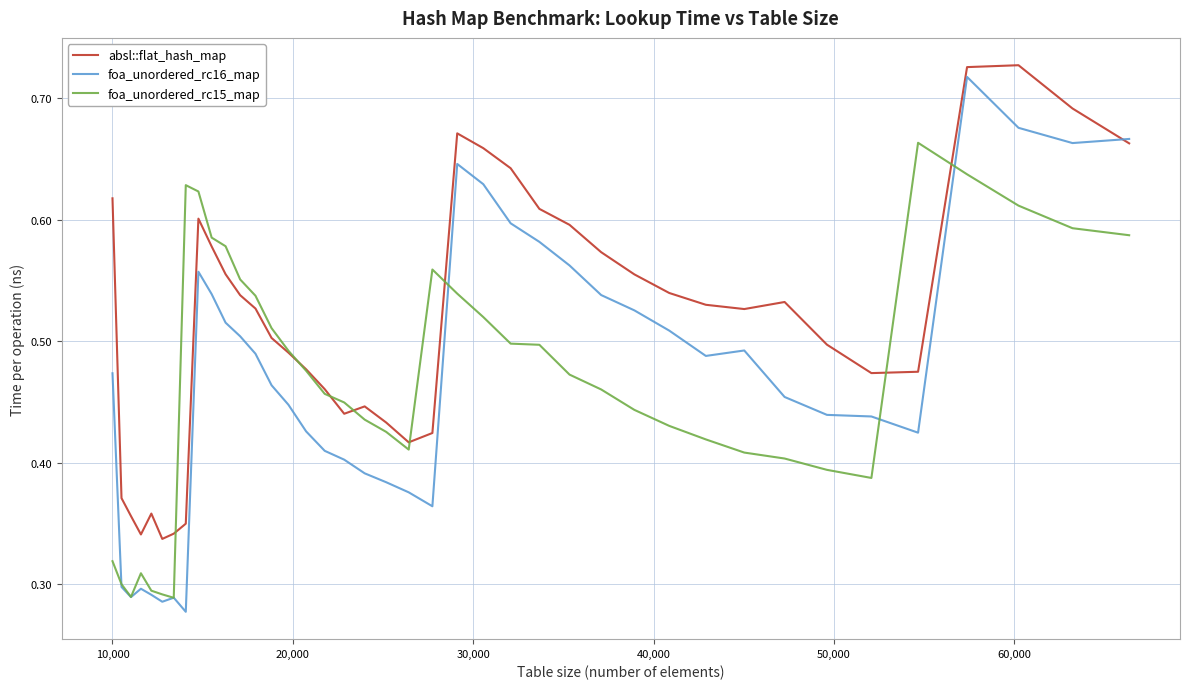

Which series has the widest spread of values?

foa_unordered_rc16_map